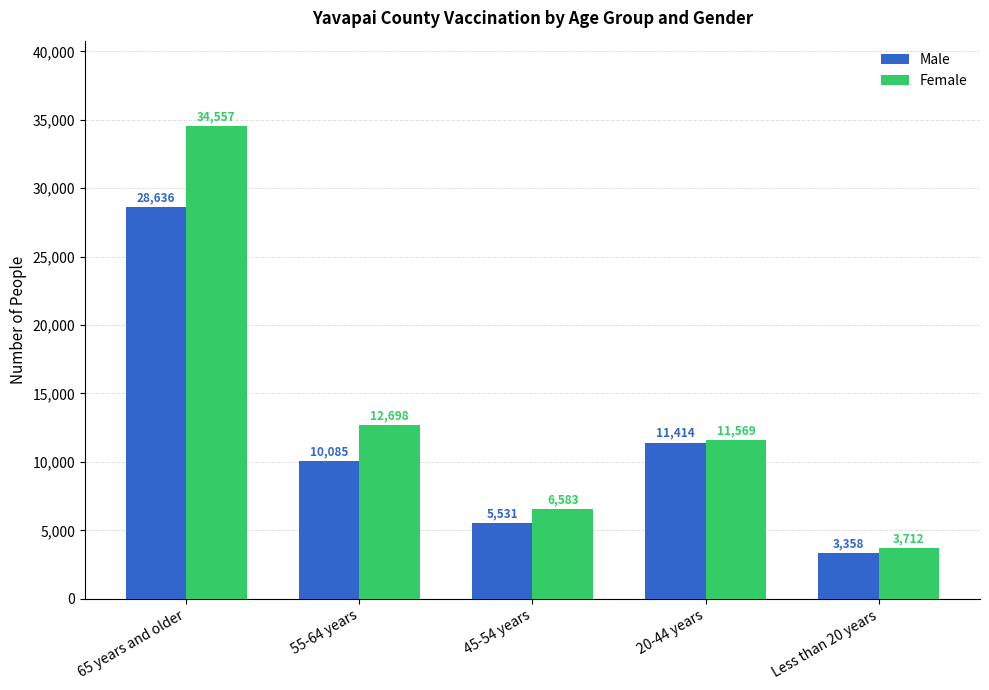

The value of Female at 20-44 years is 16219. True or false?

False